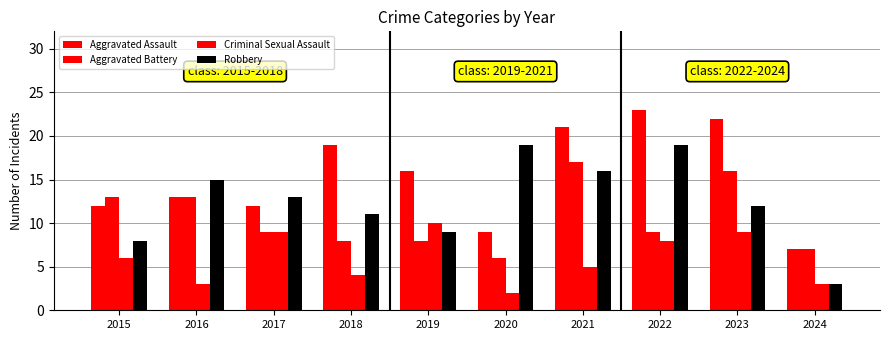

At which category is the sum across all series the highest?

2021